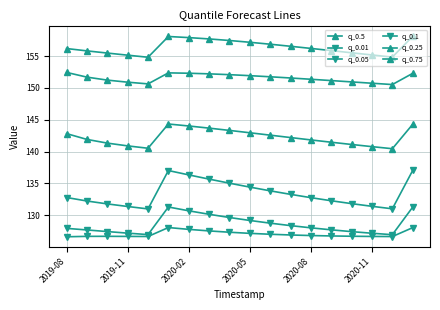

What is the value of the q_0.5 point at the 11th from the left?

151.8